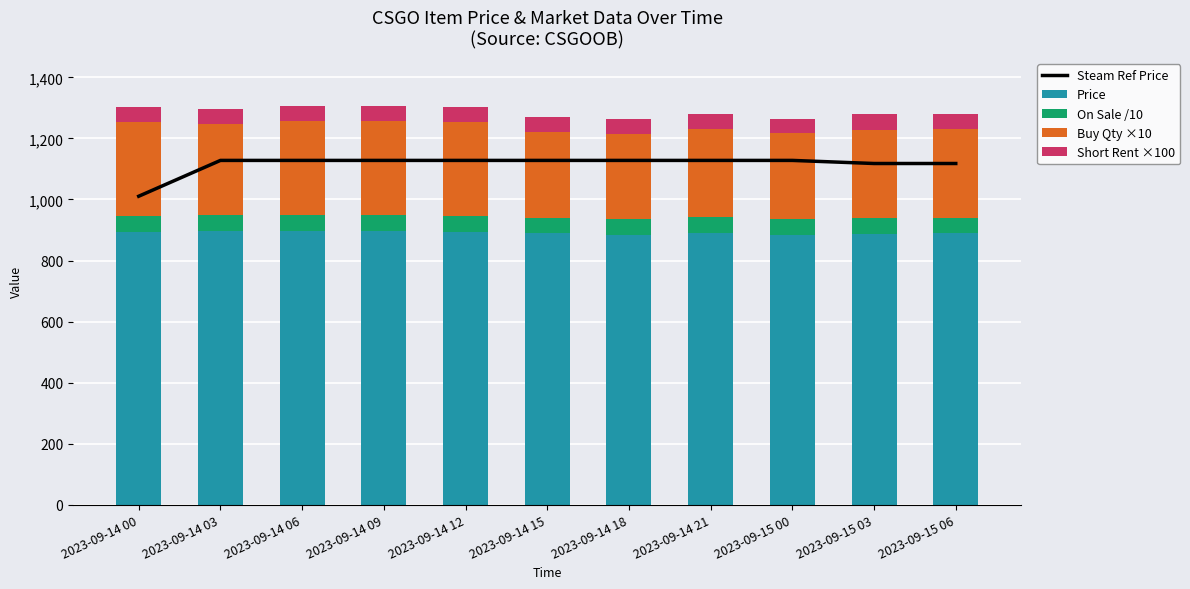

What is the lowest value of the Price series?

885.0